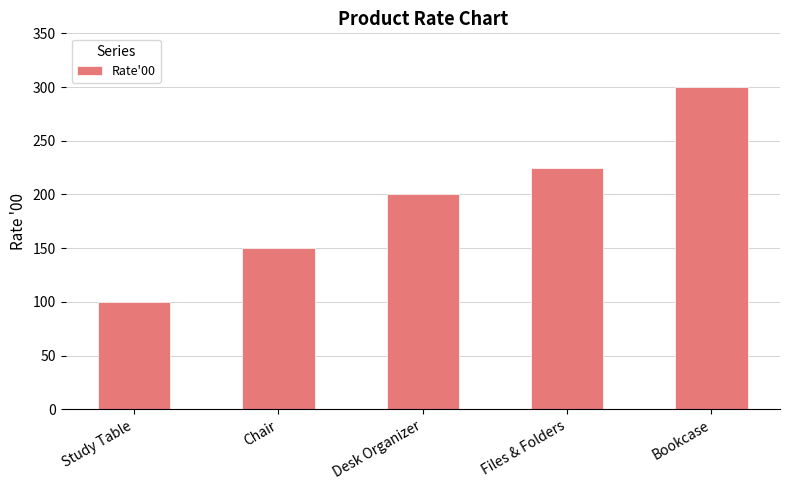

What is the difference between the values at Desk Organizer and Study Table?

100